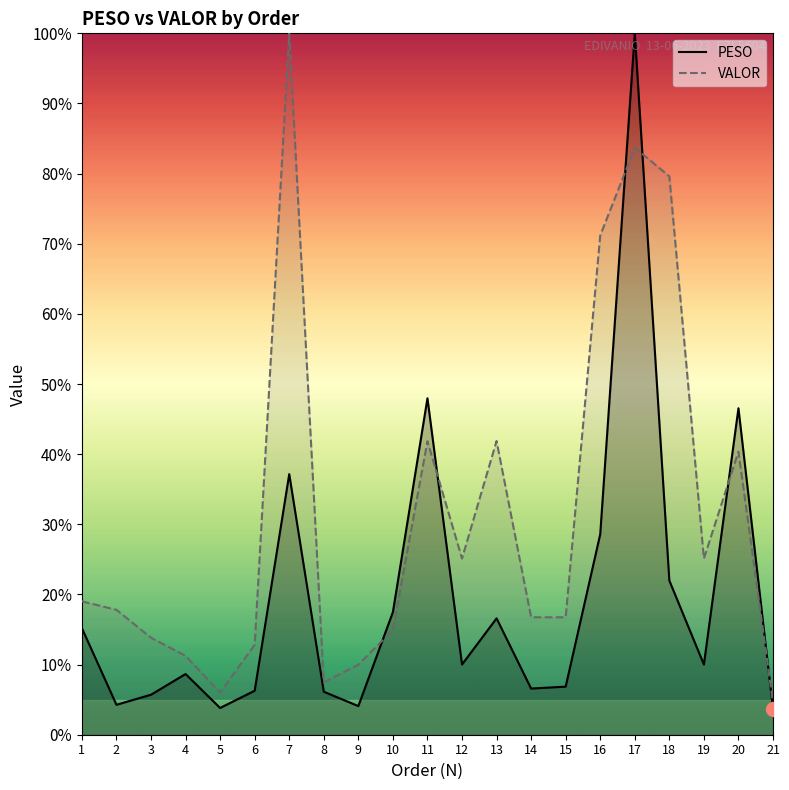

Rank the series at 3 from lowest to highest value.

PESO, VALOR